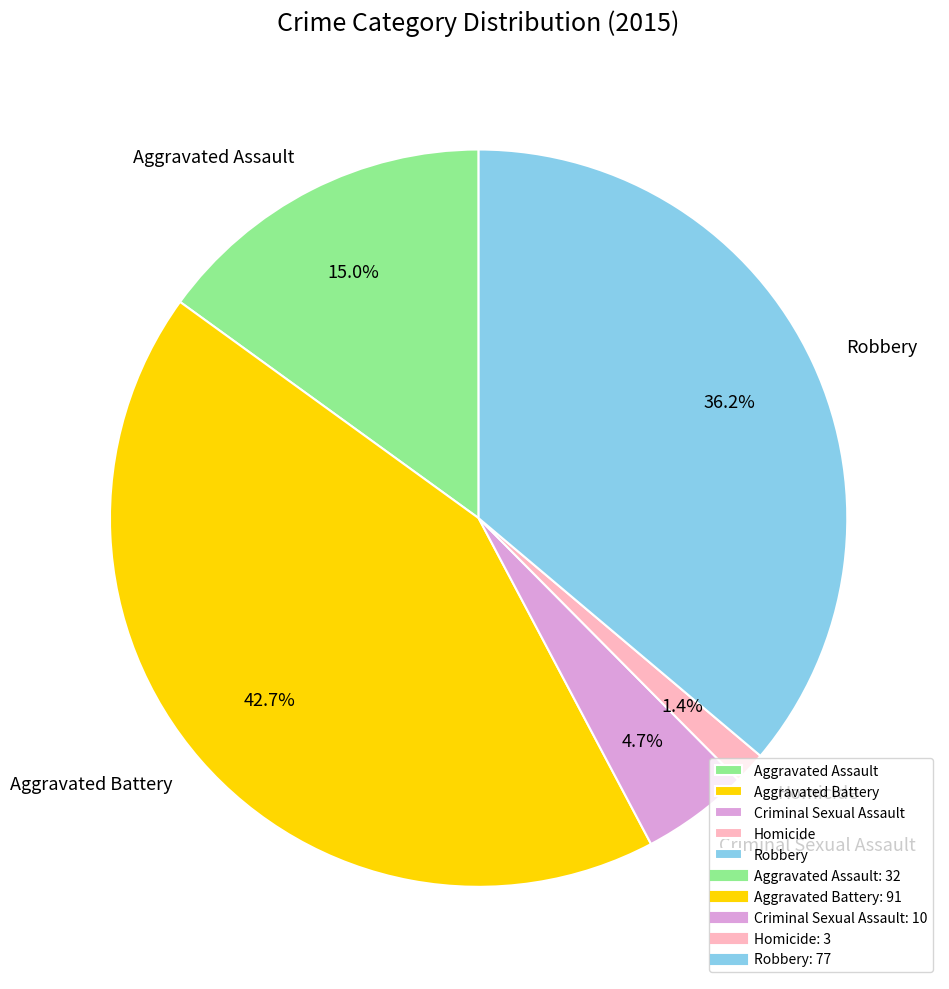

True or false: Criminal Sexual Assault accounts for 5% of the total.

True